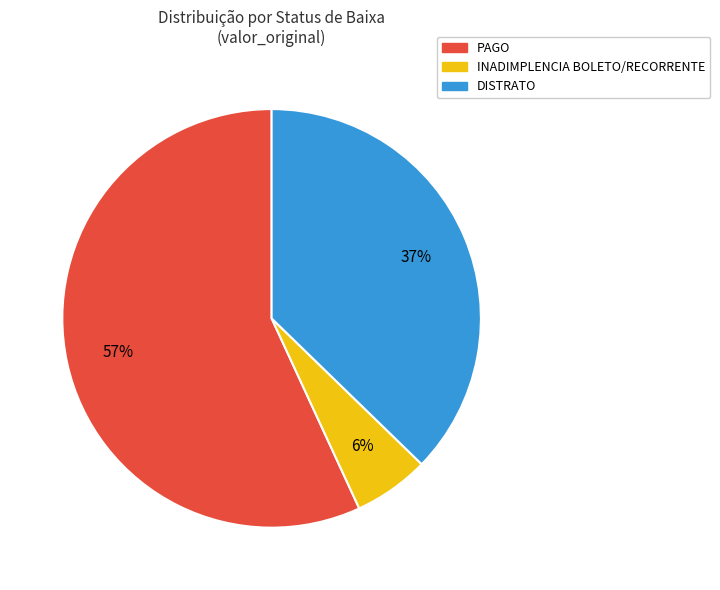

To the nearest percent, what is the average slice percentage?

33%